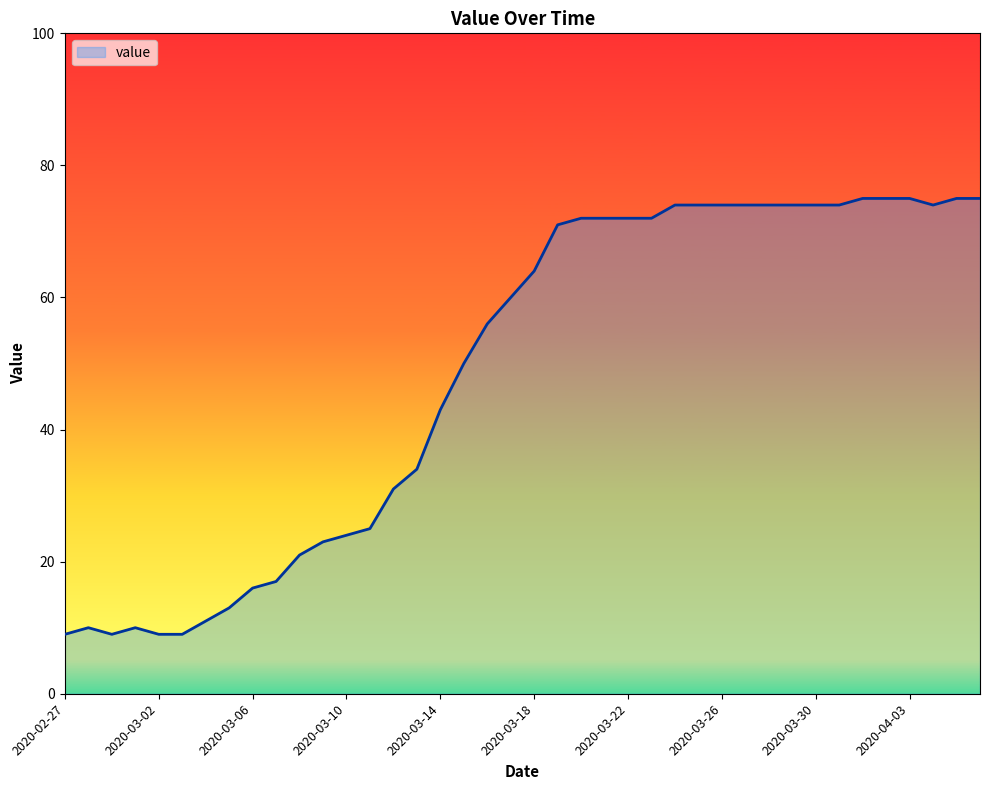

What is the difference between the maximum and minimum values?

66